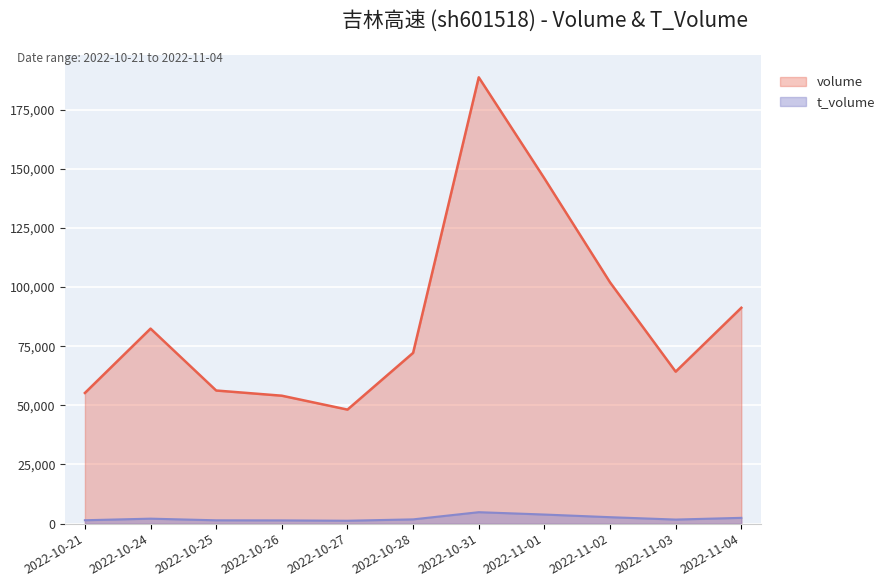

Which has a higher value, 2022-10-21 or 2022-11-04?

2022-11-04